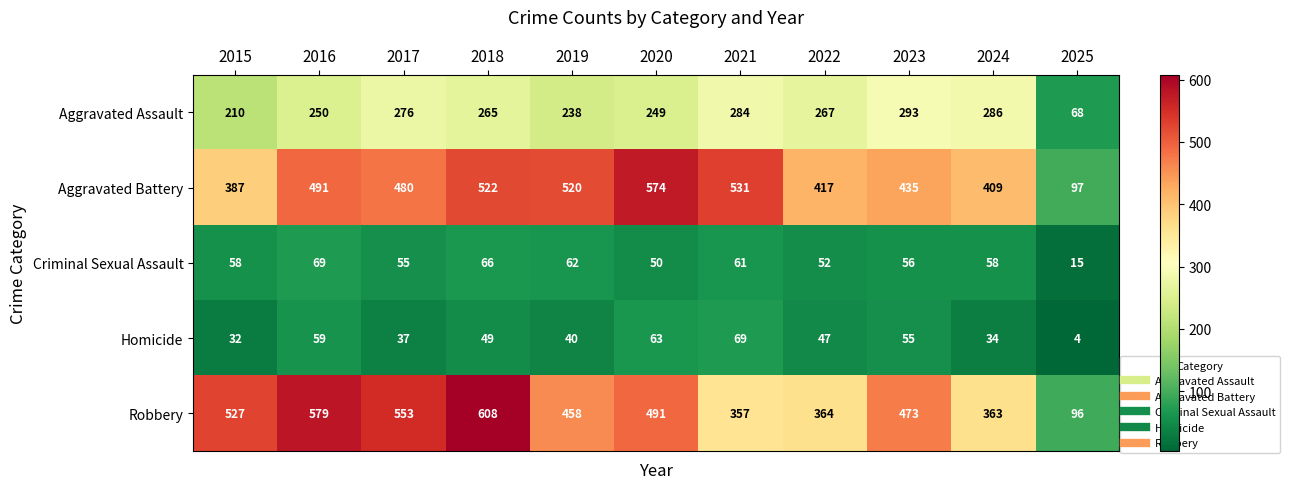

The value of Robbery at 2015 is 224. True or false?

False